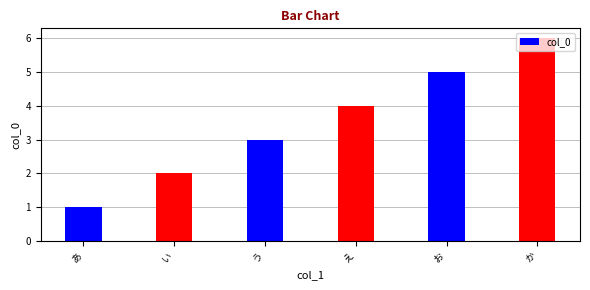

Rank the categories by value from lowest to highest.

あ, い, う, え, お, か